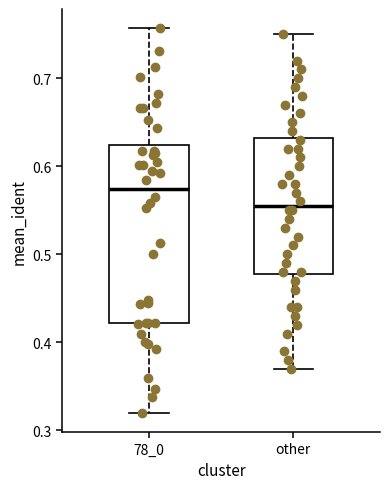

Which box's median line is the lowest?

other